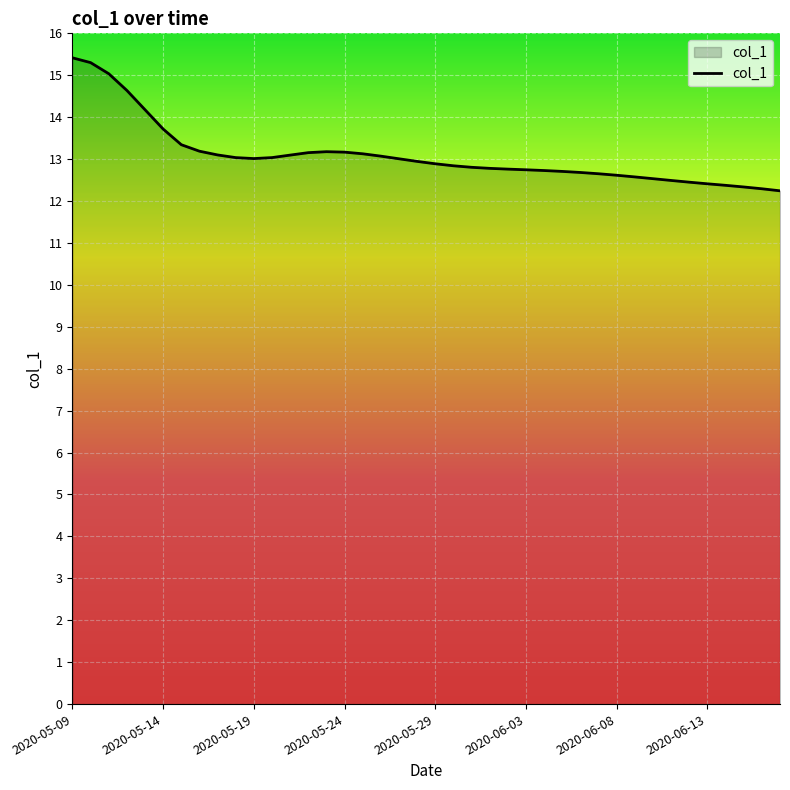

What is the difference between the maximum and minimum values?

3.2